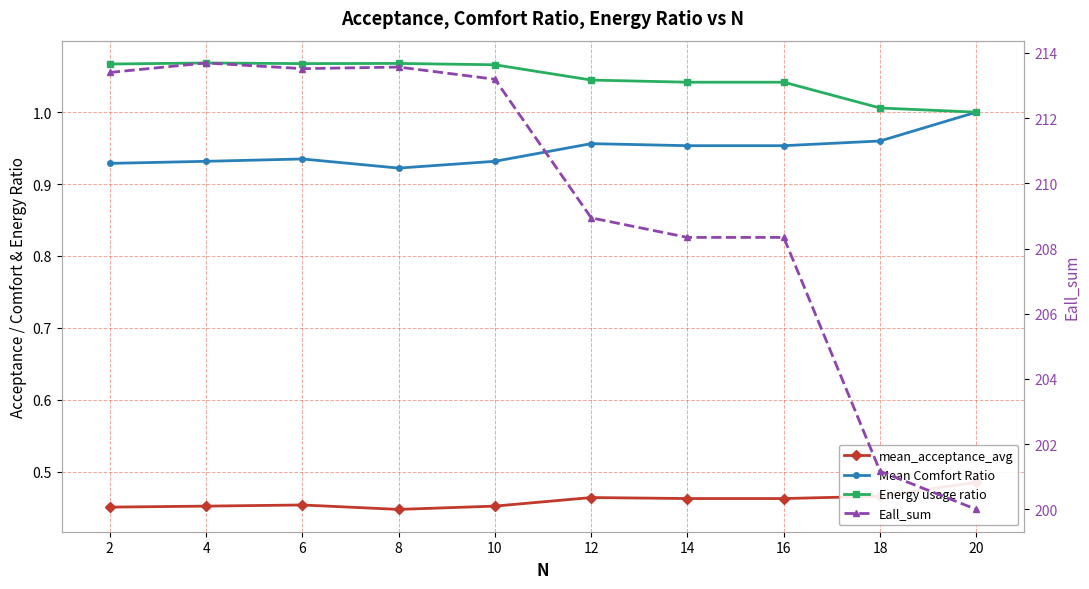

In Eall_sum, how many points are higher than both neighbors (excluding endpoints)?

2